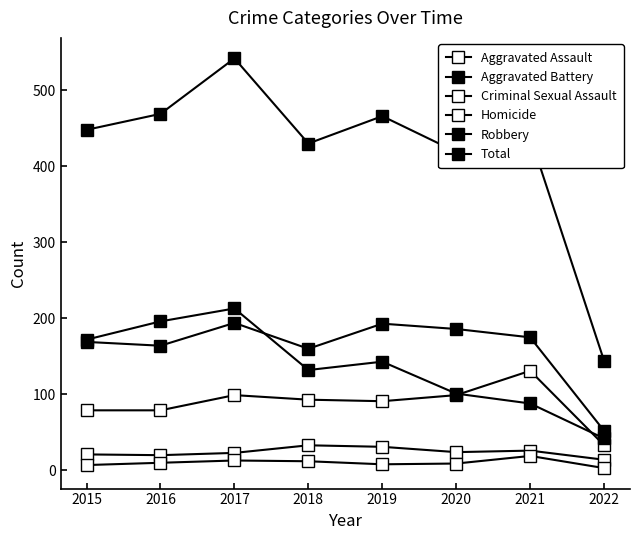

Which series has the largest total across all categories?

Total